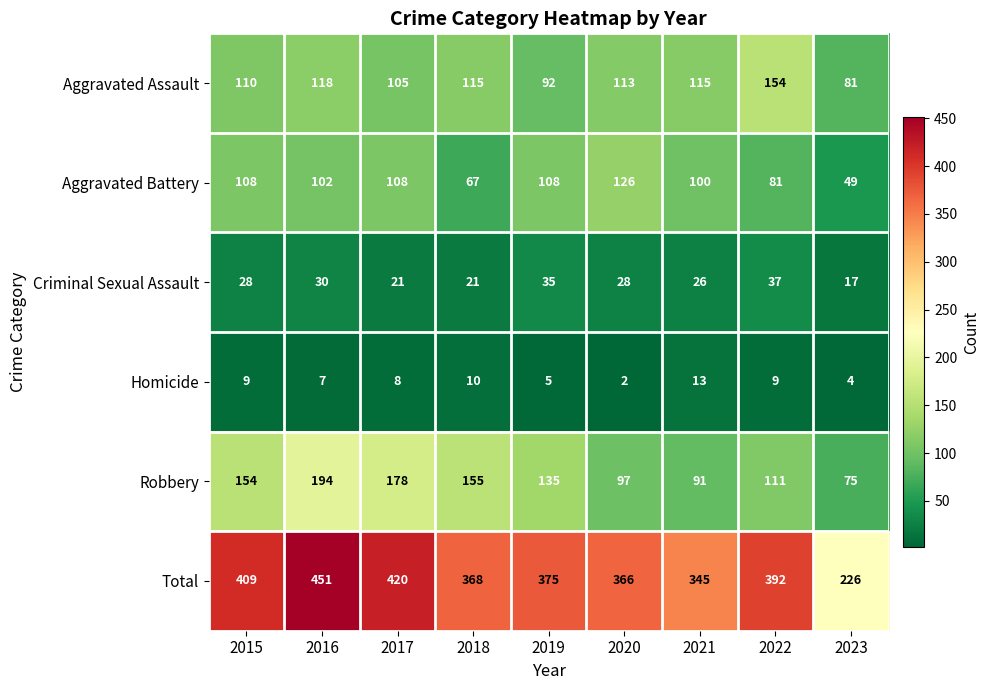

Which series has the largest range (max minus min)?

Total